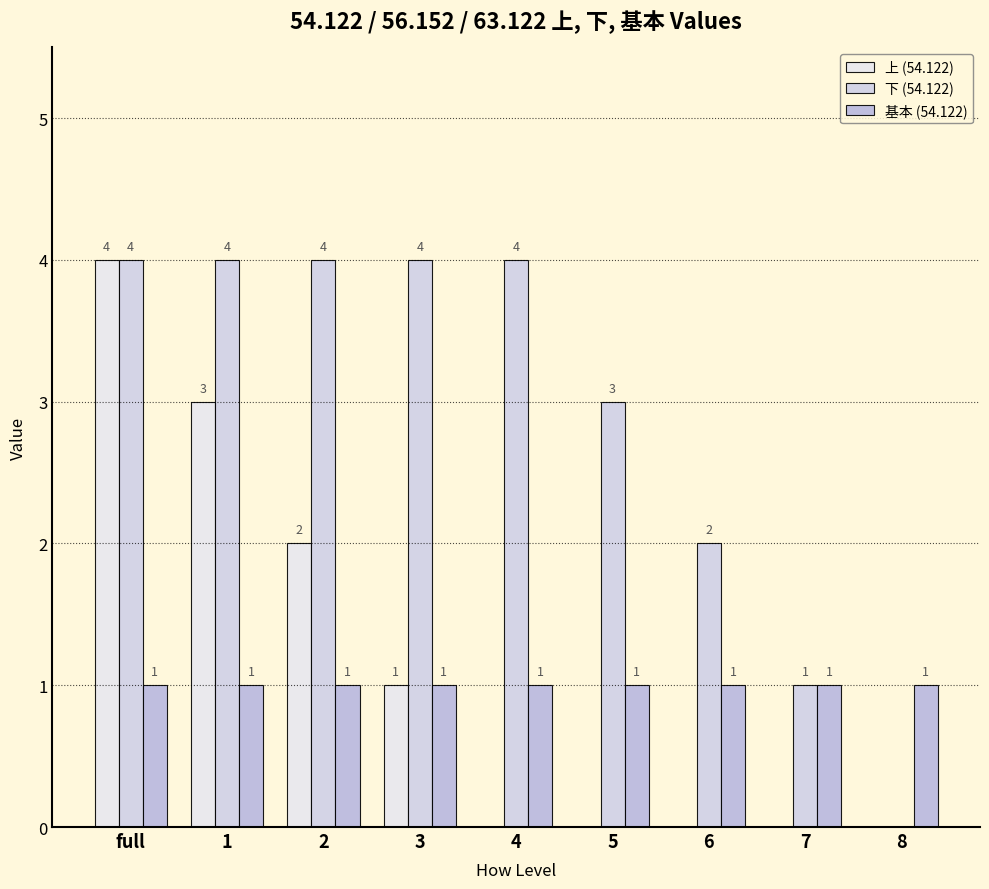

What is the difference between the 下 (54.122) values at 5 and 2?

1